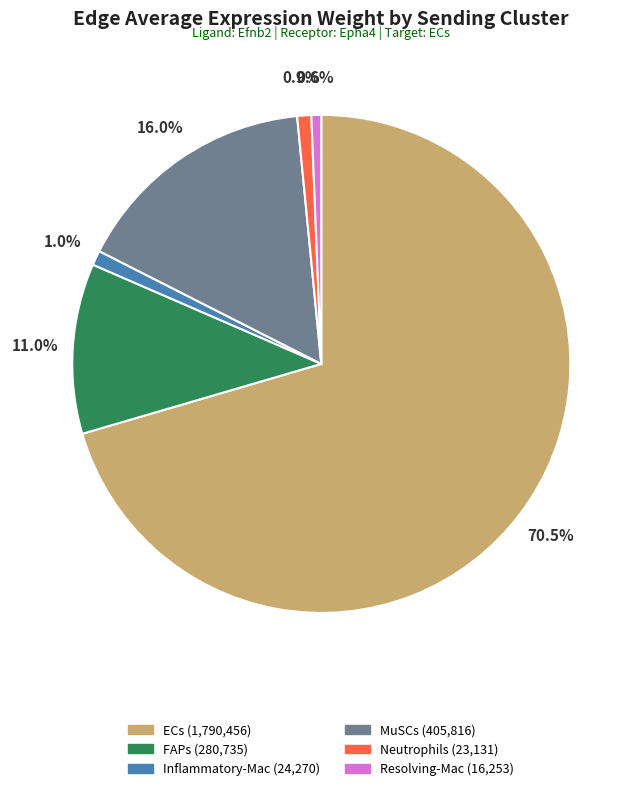

What is the total percentage of ECs and Neutrophils?

71.4%